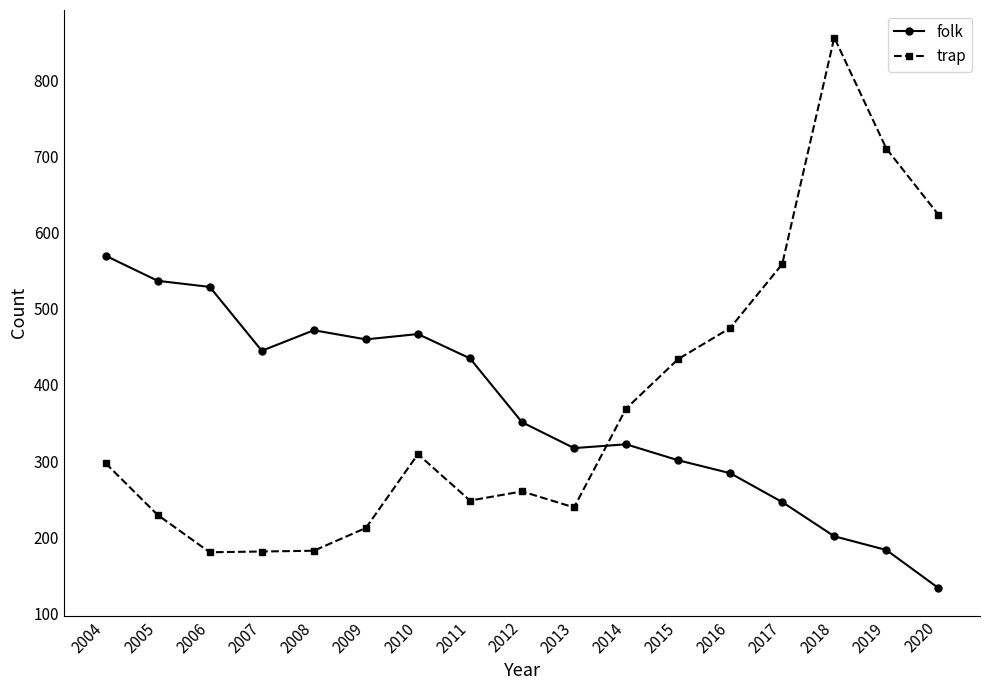

What value does the folk series have at 2012?

351